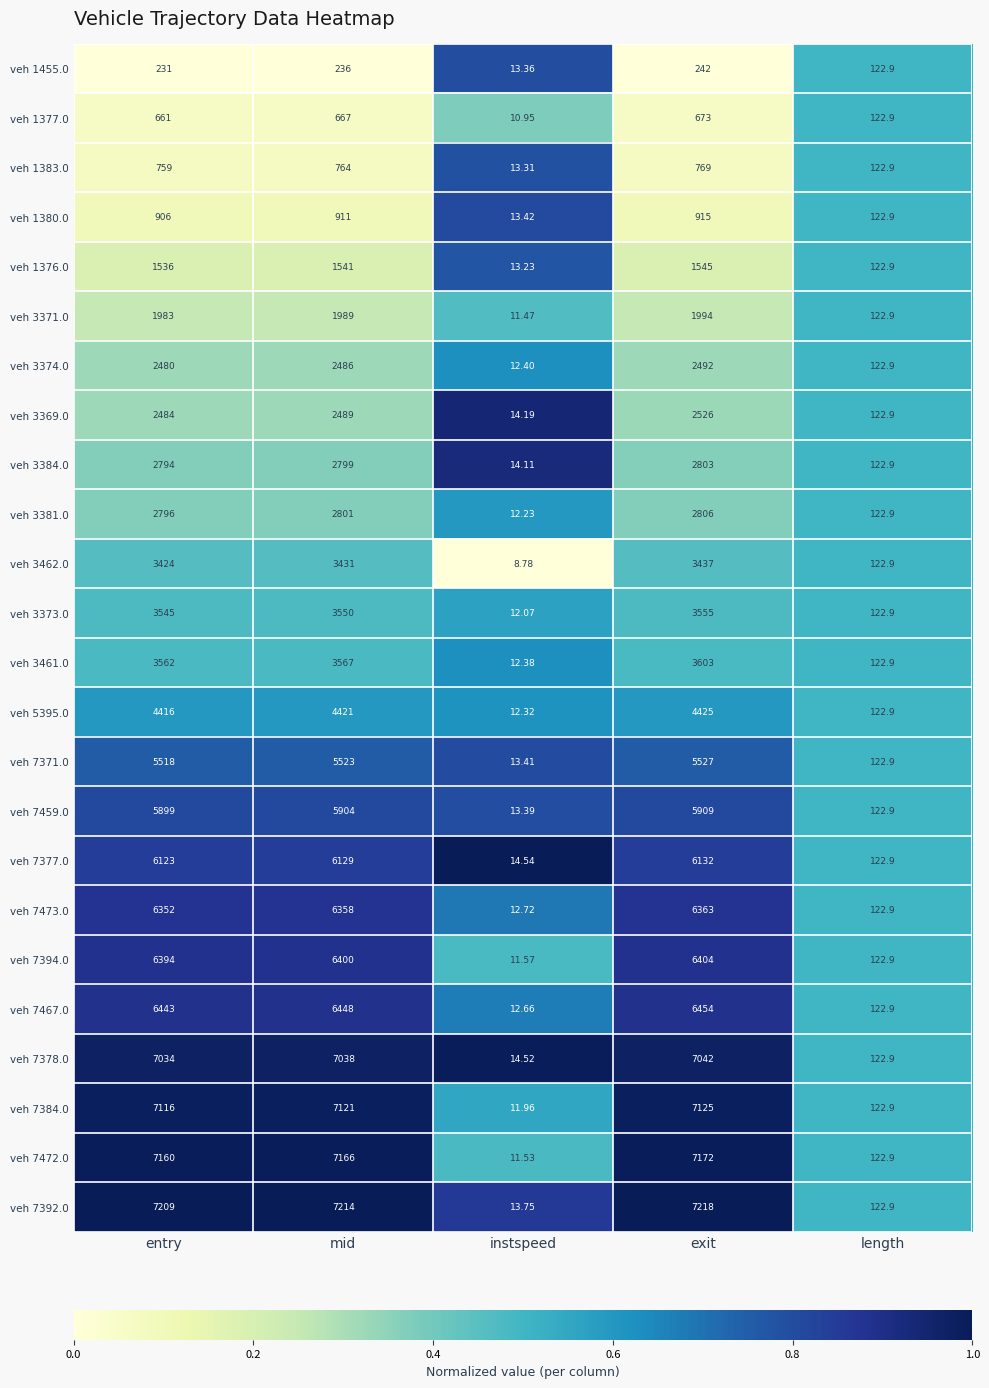

List the labels in order of veh 7473.0 value, largest first.

exit, mid, entry, length, instspeed